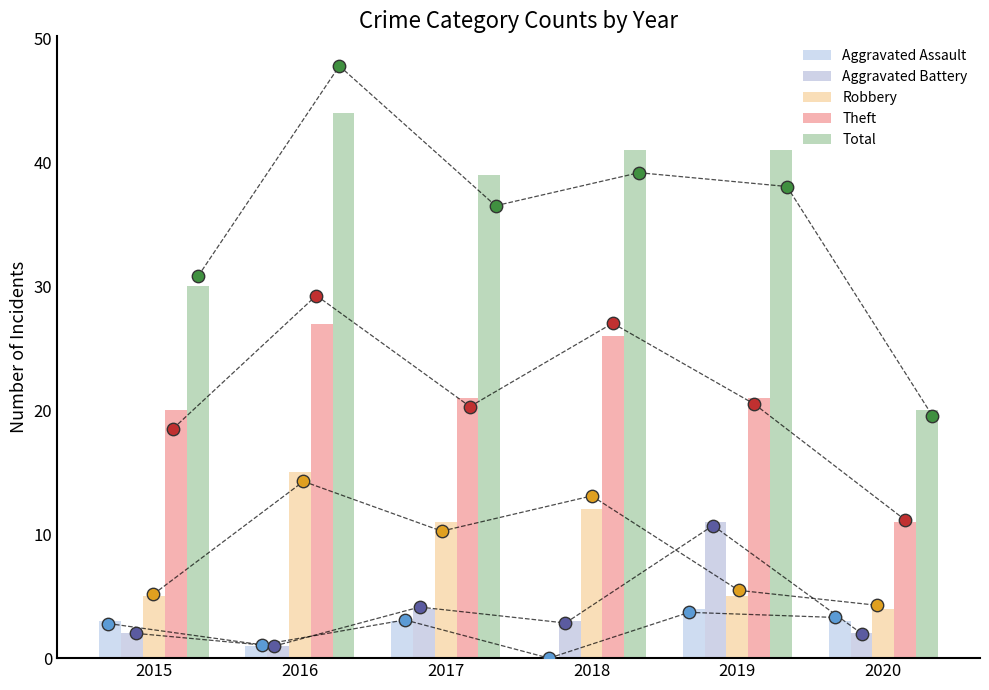

Which series reaches the maximum Y coordinate?

Total